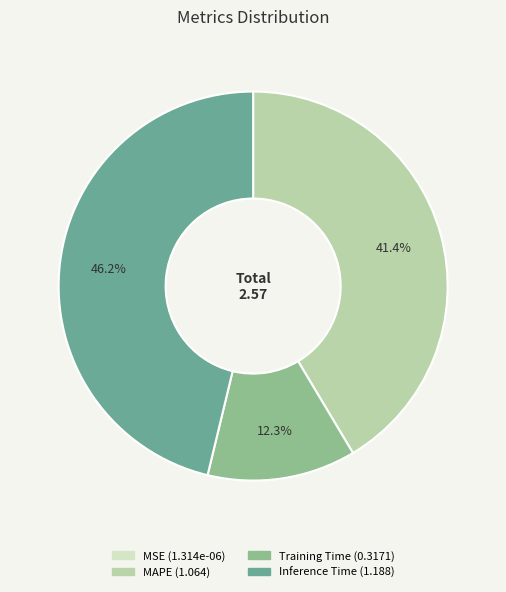

What is the total percentage of MAPE and Inference Time?

87.7%